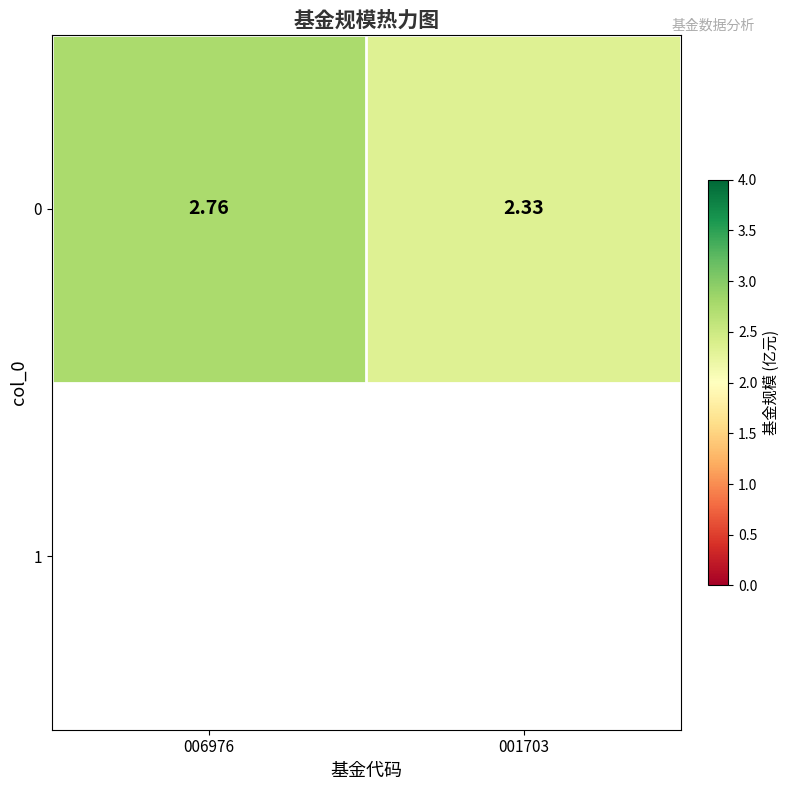

Which category has the lowest value across all series?

001703